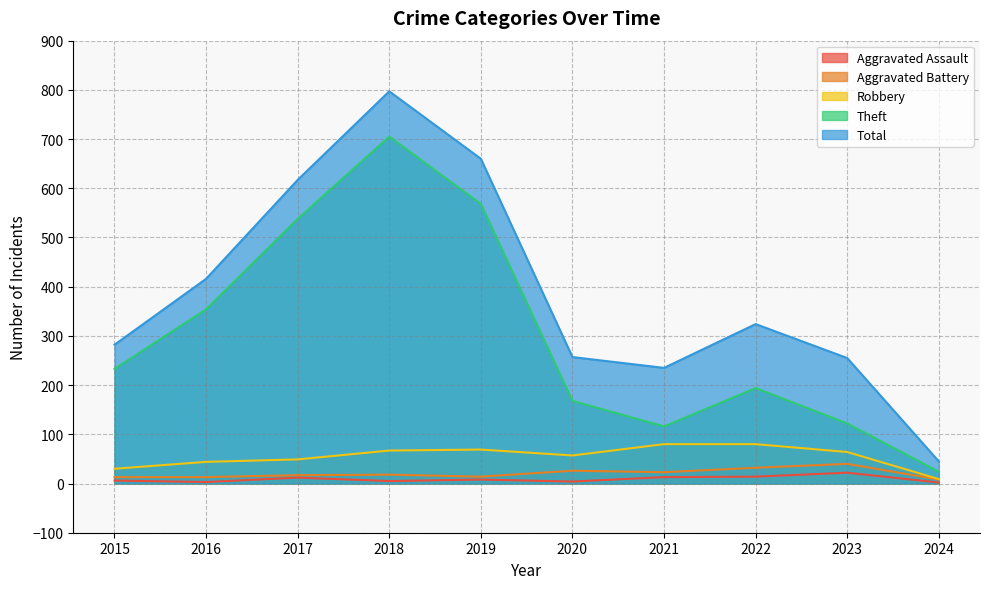

At which category is the sum across all series the highest?

2018